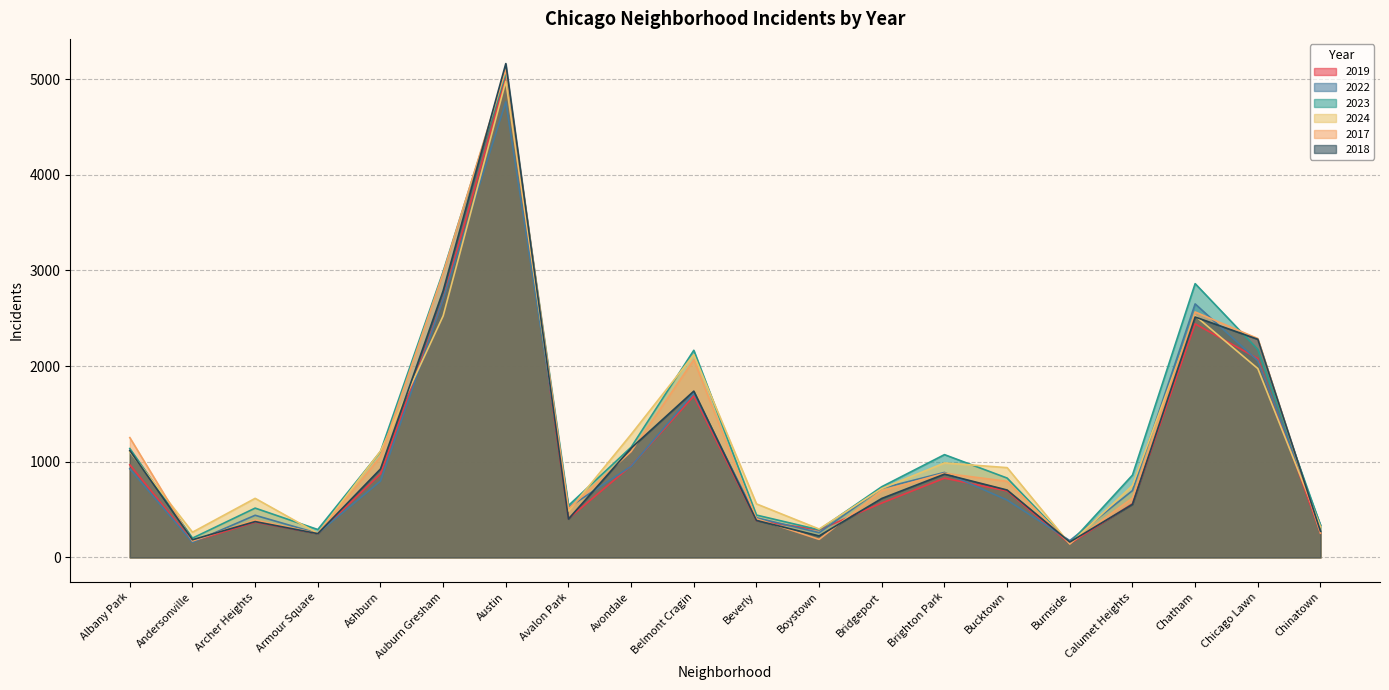

What is the label of the 15th point from the right?

Auburn Gresham